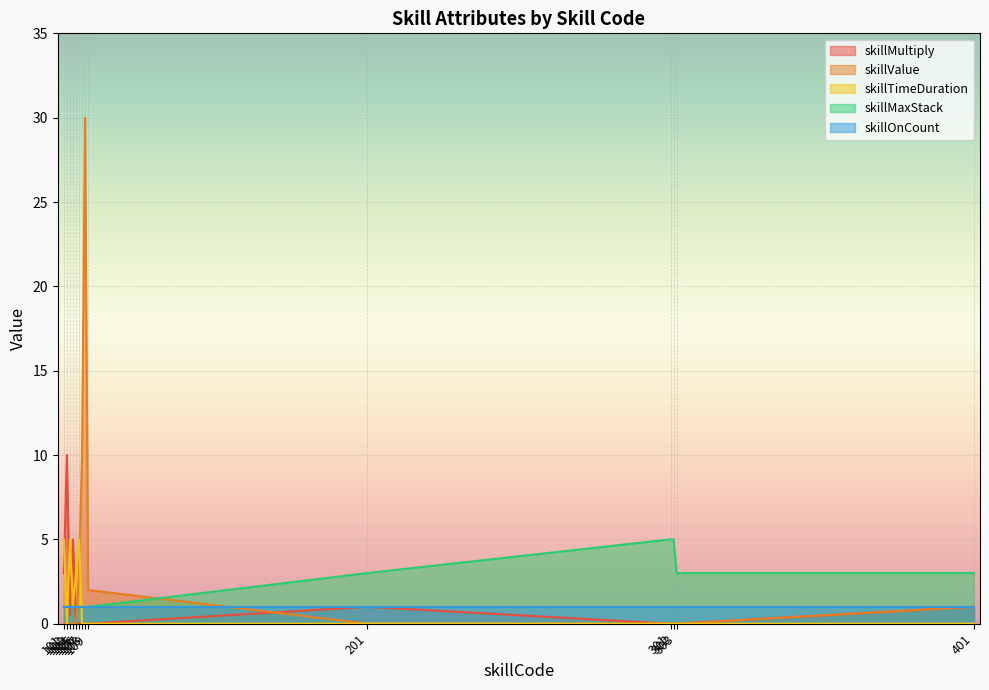

After their last crossing, which series has the higher values: skillValue or skillTimeDuration?

skillValue